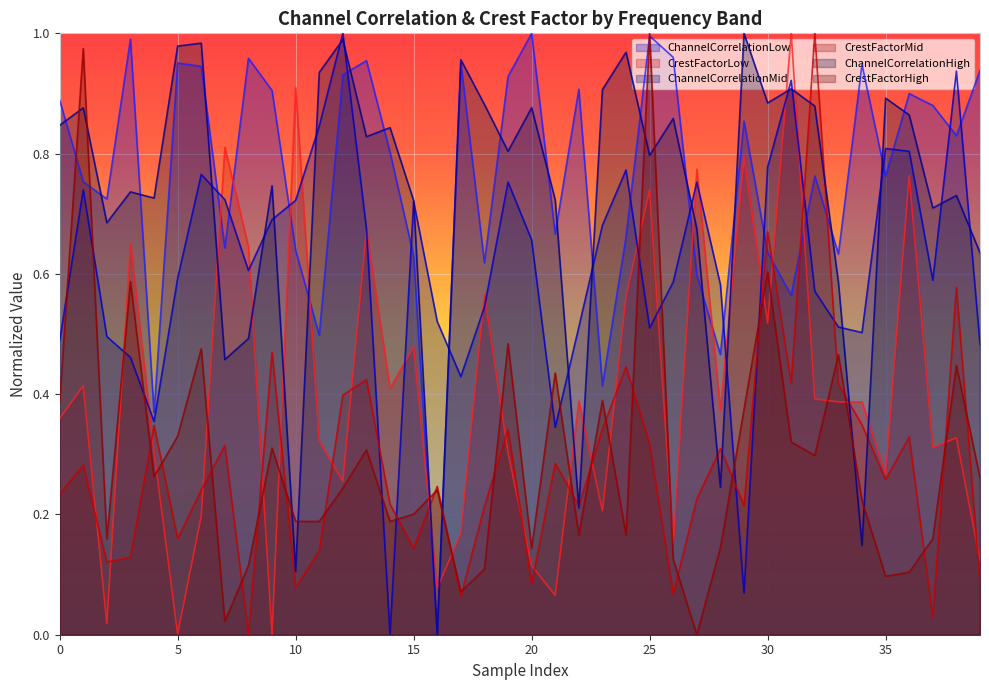

Which label corresponds to the largest value in the chart?

20